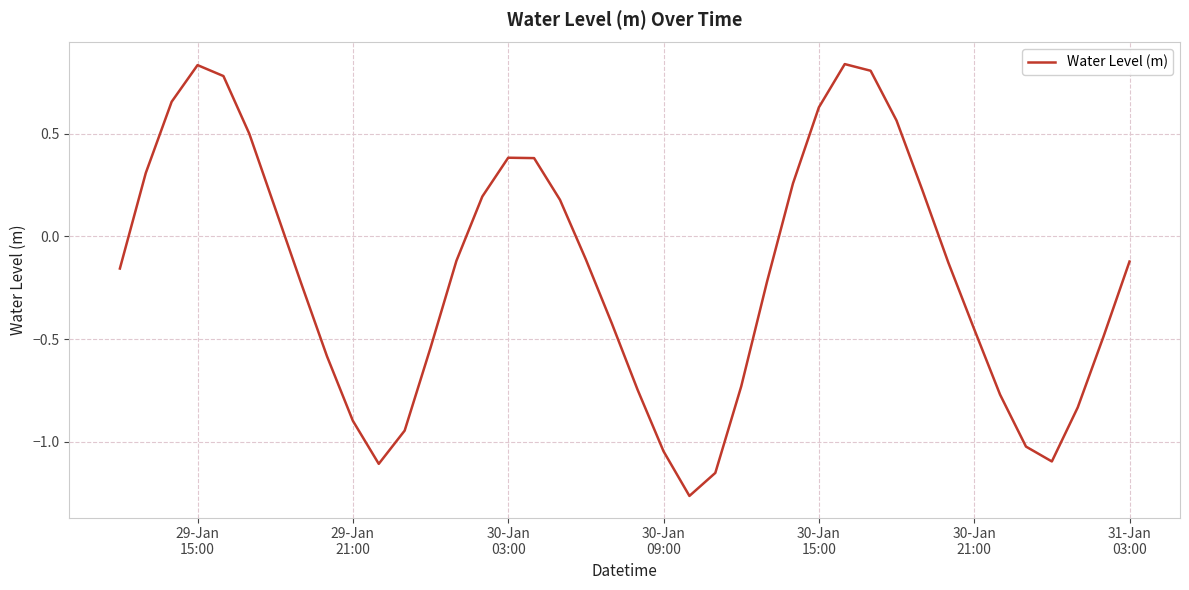

How many lines are shown in the chart?

1